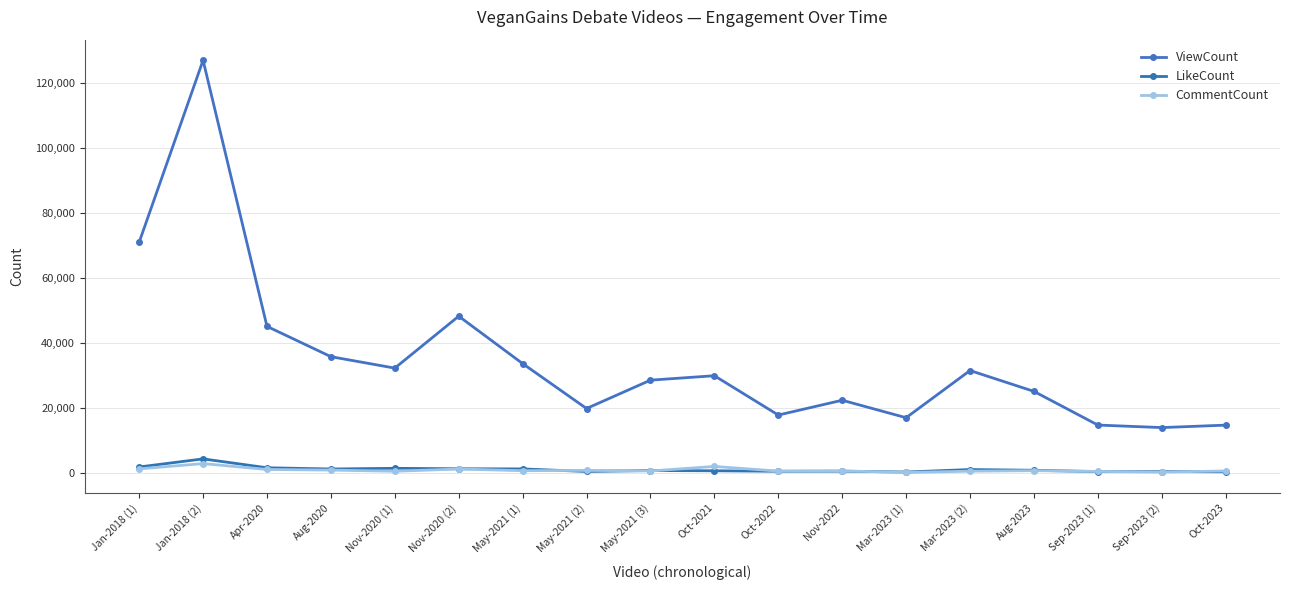

Count the number of categories in the chart.

18